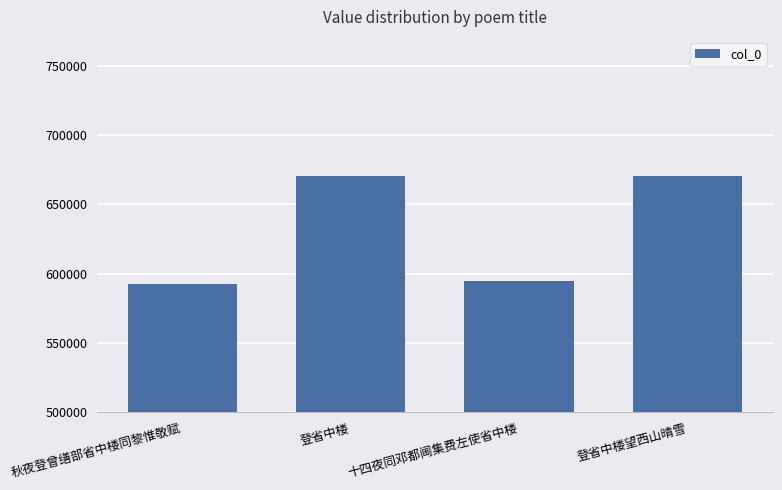

How many values are below 670140?

2